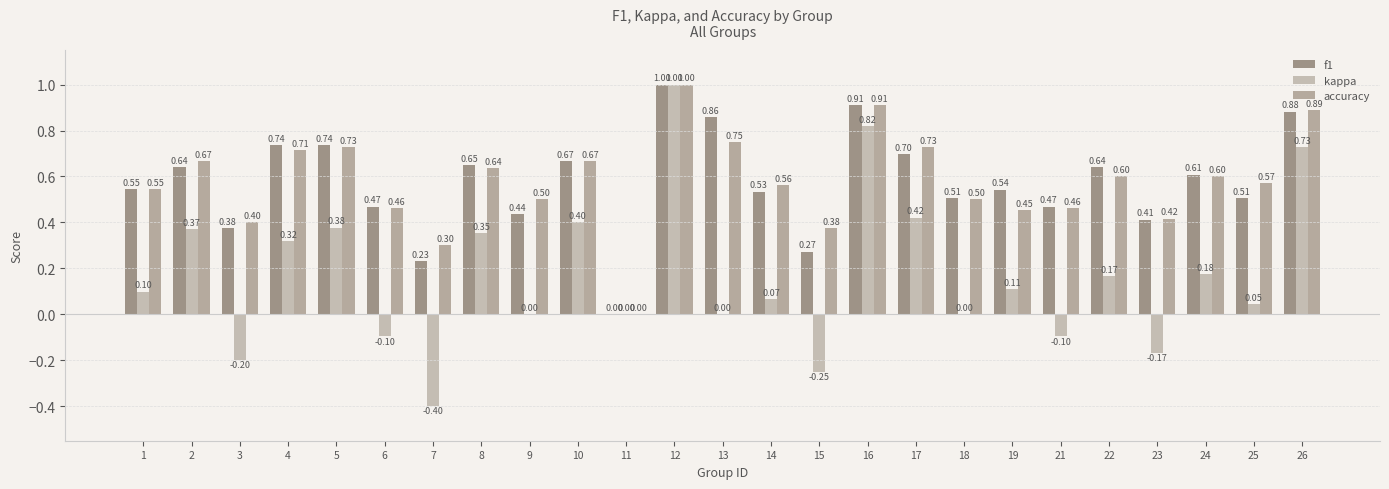

At which category is the sum across all series the highest?

12